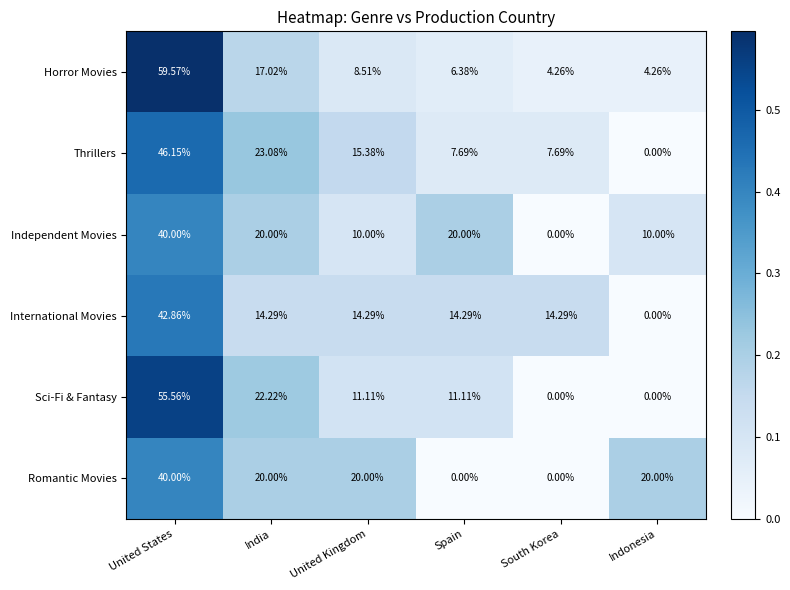

Which series has the largest total across all categories?

International Movies